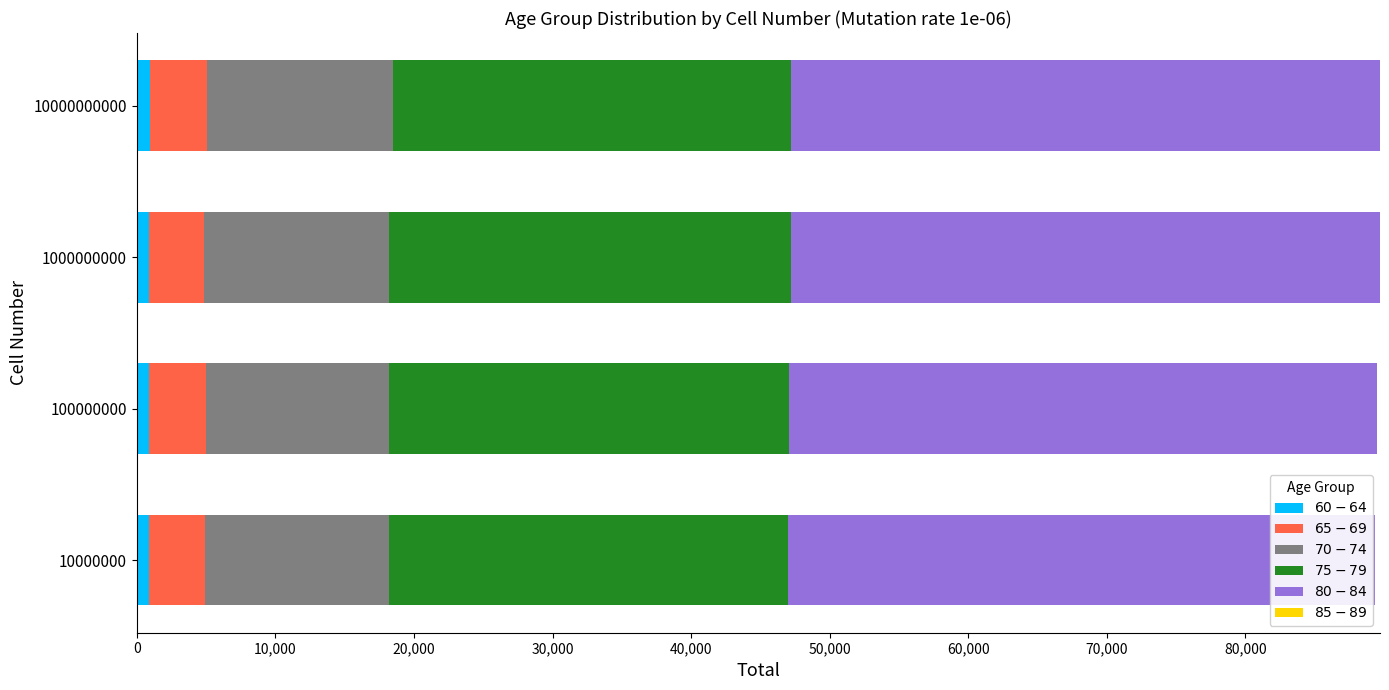

Count the number of data series in this chart.

5